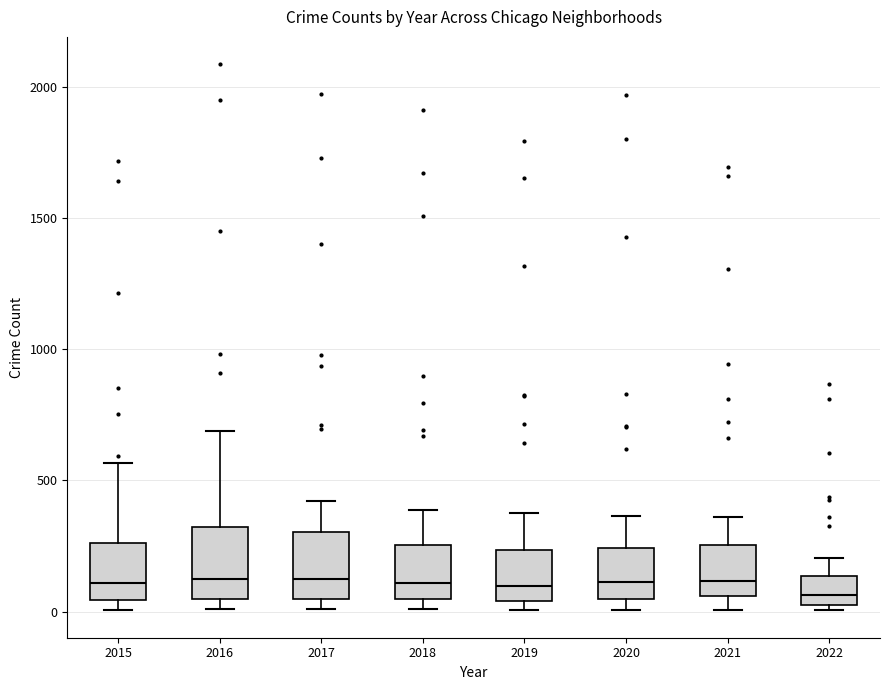

Reading left to right, read every box against the y-axis: the position of its median line, the range the box covers, and the ends of its whiskers. The values are not printed on the chart, so give them approximately, as read against the axis.

2015: median 100, box 50 to 250, whiskers 0 to 550
2016: median 150, box 50 to 300, whiskers 0 to 700
2017: median 100, box 50 to 300, whiskers 0 to 400
2018: median 100, box 50 to 250, whiskers 0 to 400
2019: median 100, box 50 to 250, whiskers 0 to 400
2020: median 100, box 50 to 250, whiskers 0 to 350
2021: median 100, box 50 to 250, whiskers 0 to 350
2022: median 50 (just above the box's lower edge), box 50 to 150, whiskers 0 to 200